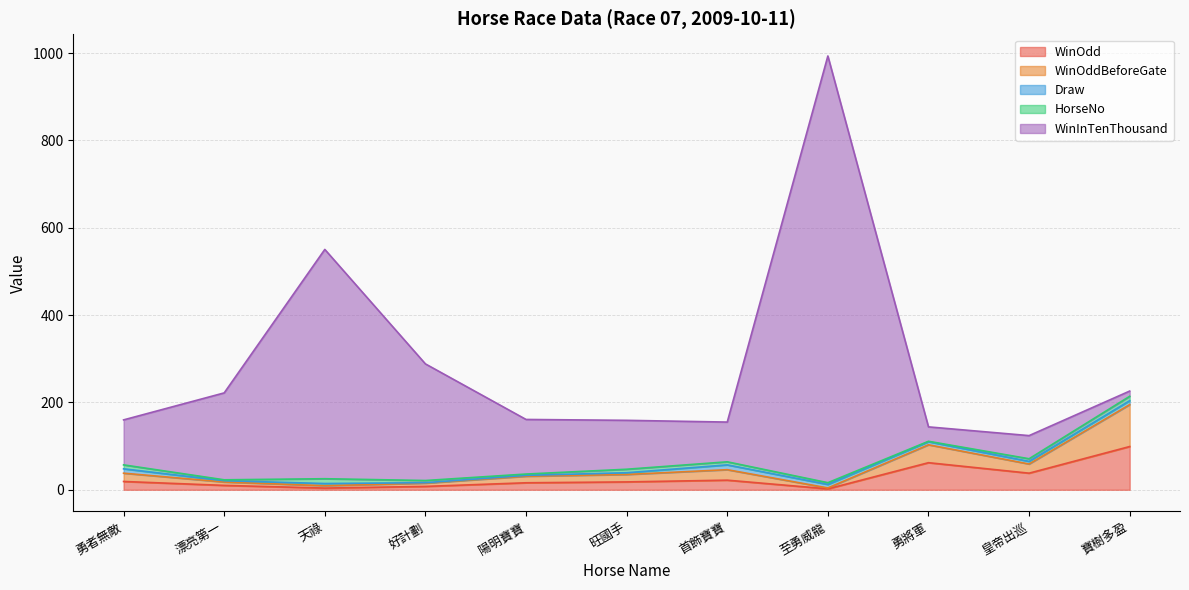

Where is WinOddBeforeGate nearest to the value 115?

勇將軍